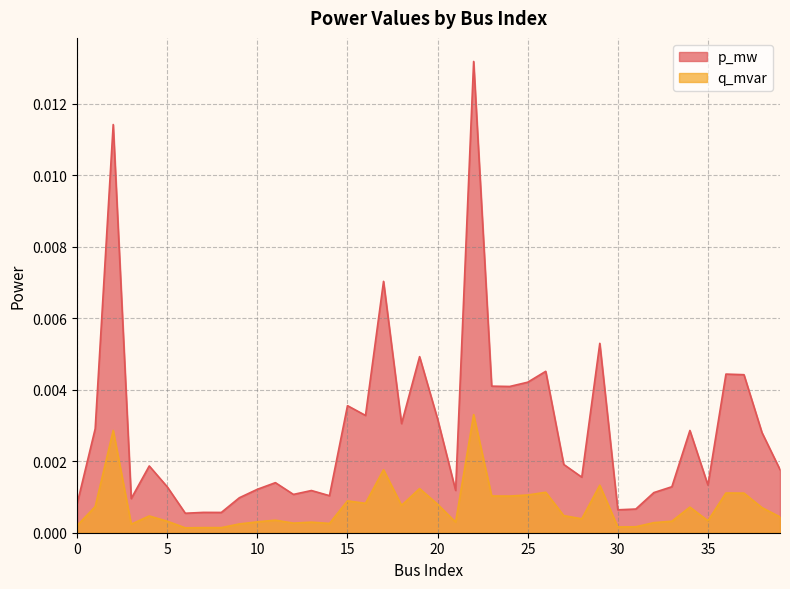

Which series has the largest total across all categories?

p_mw